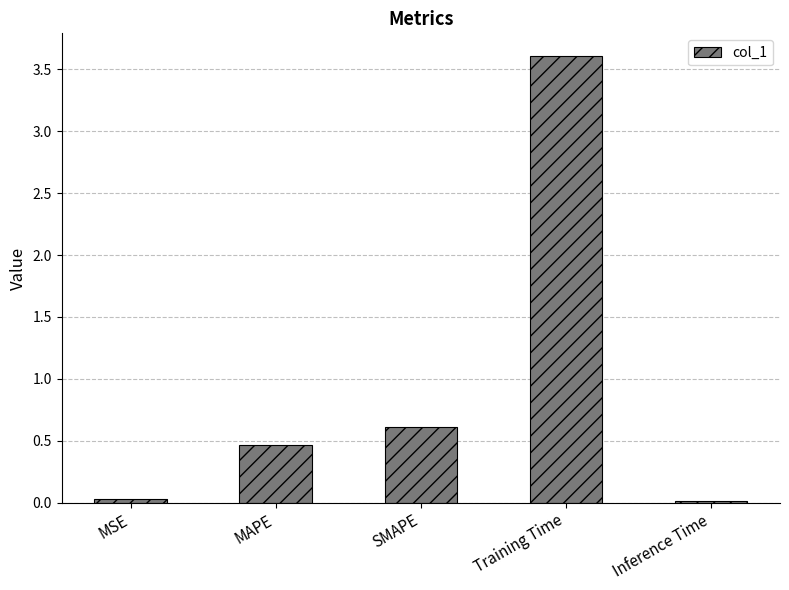

What is the greatest value displayed?

3.6